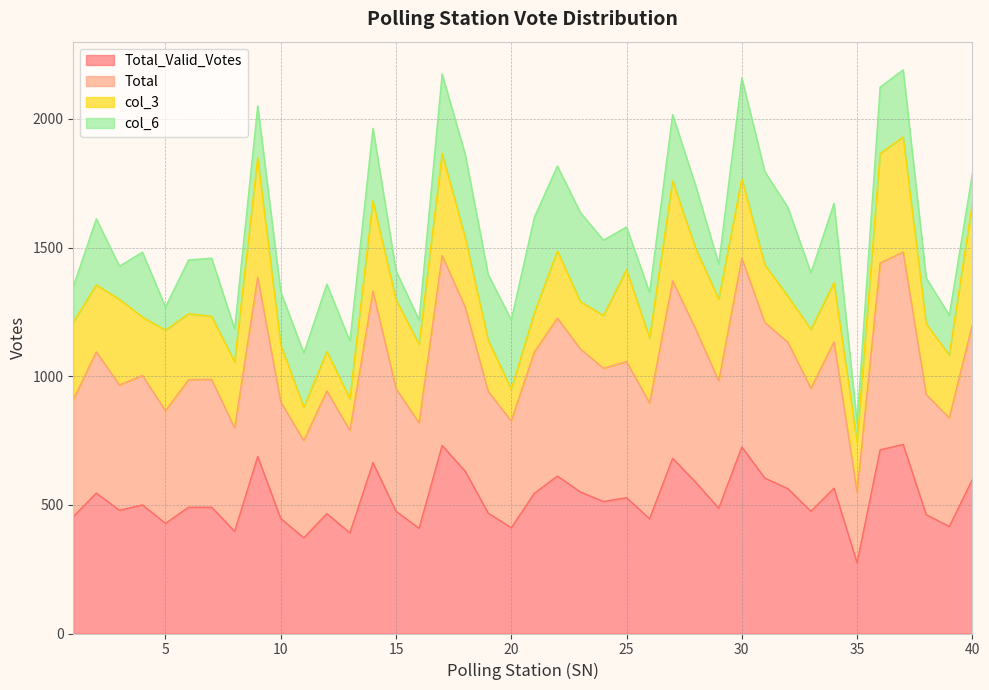

Which series has the widest spread of values?

Total